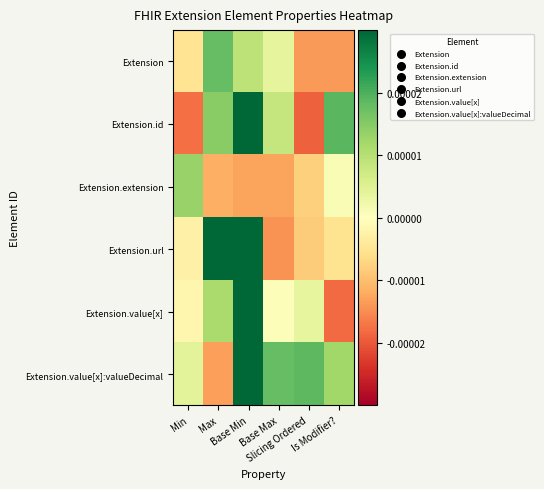

How many series are shown in this chart?

6